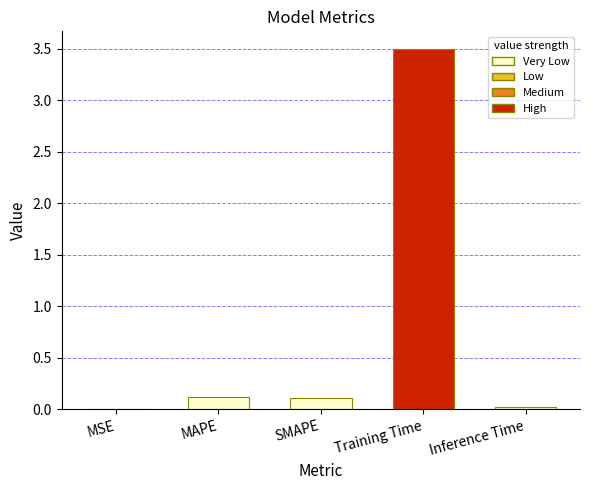

Between MAPE and MSE, which is larger?

MAPE